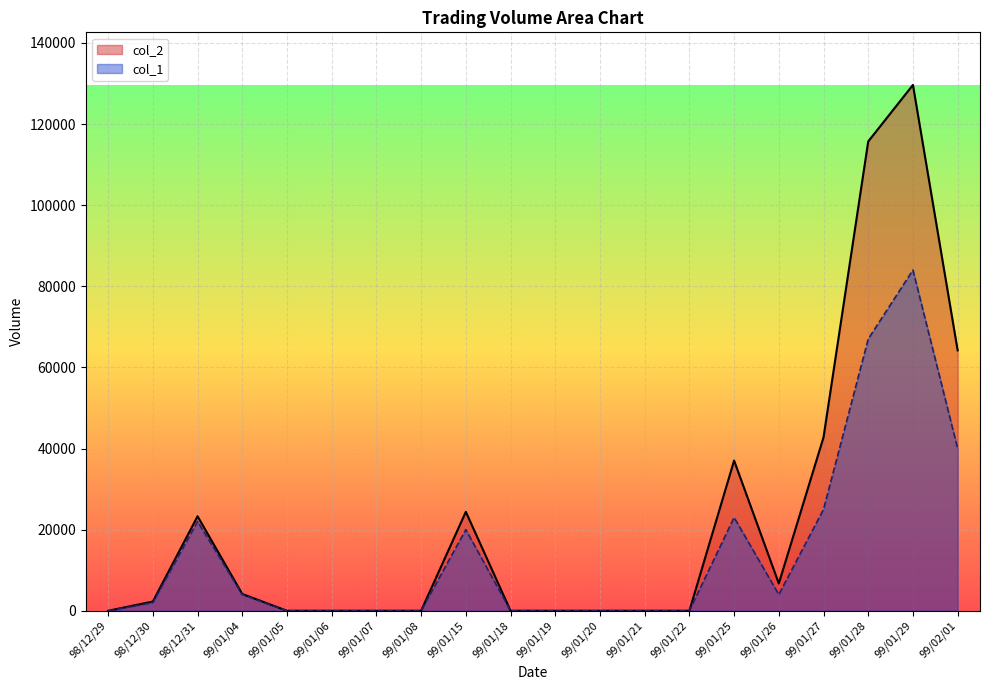

Rank the series by their average value, from lowest to highest.

col_1, col_2